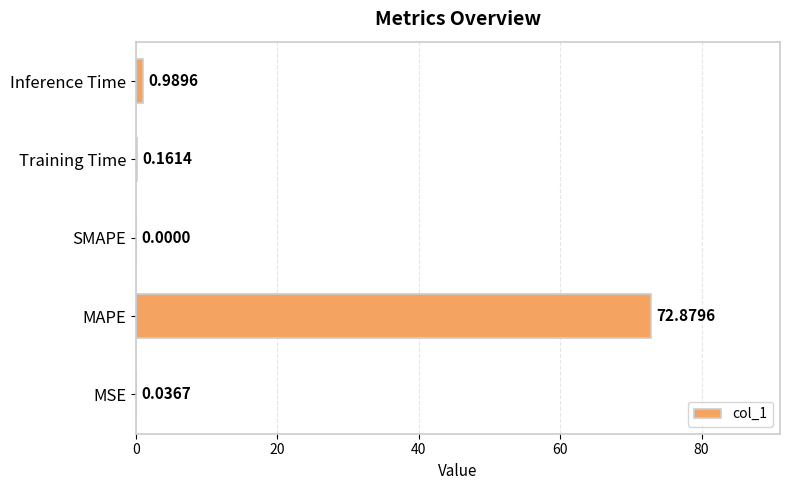

What is the sum of all values?

74.1